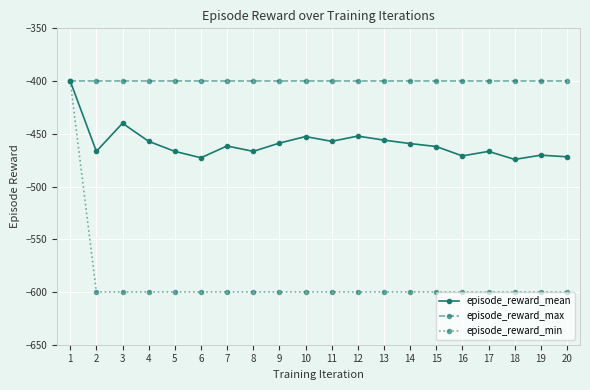

Does the chart display data point markers on the line(s)?

Yes